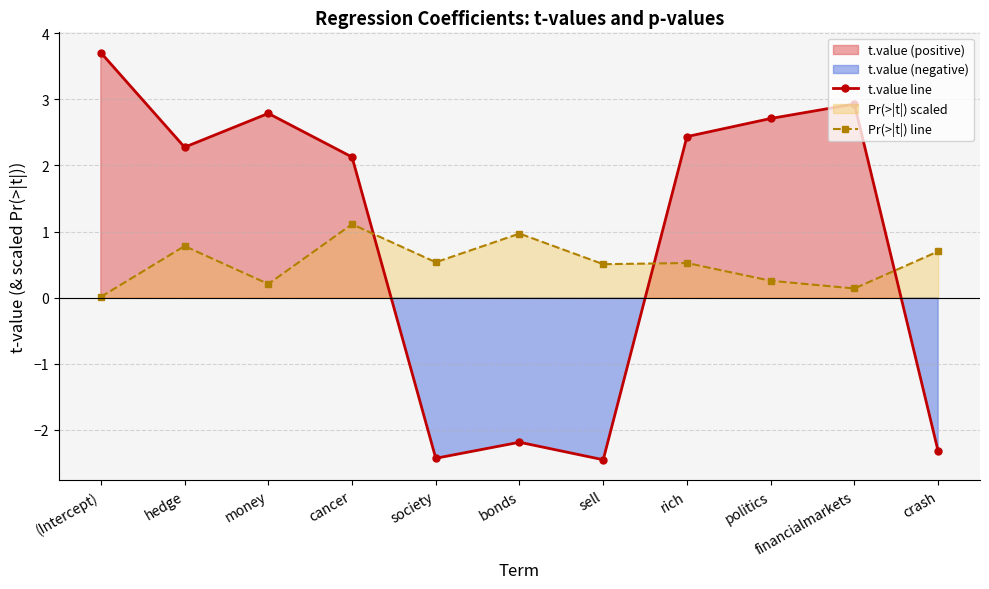

Reading left to right, transcribe all the data shown in this chart.

t.value line: (Intercept)=3.7	hedge=2.3	money=2.8	cancer=2.1	society=-2.4	bonds=-2.2	sell=-2.4	rich=2.4	politics=2.7	financialmarkets=2.9	crash=-2.3
Pr(>|t|) line: (Intercept)=0.0	hedge=0.8	money=0.2	cancer=1.1	society=0.5	bonds=1.0	sell=0.5	rich=0.5	politics=0.3	financialmarkets=0.1	crash=0.7